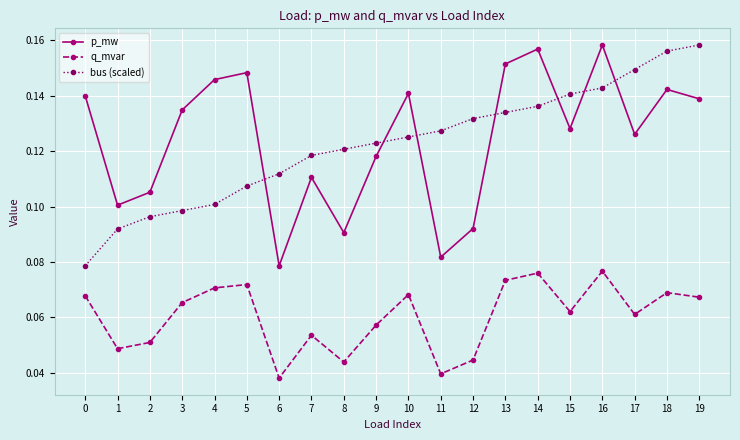

The bus (scaled) series shows 0.1 at 8. True or false?

True